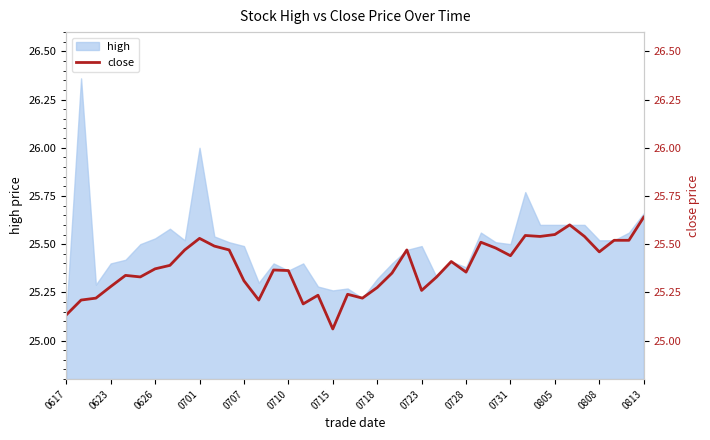

Does the chart display data point markers on the line(s)?

No